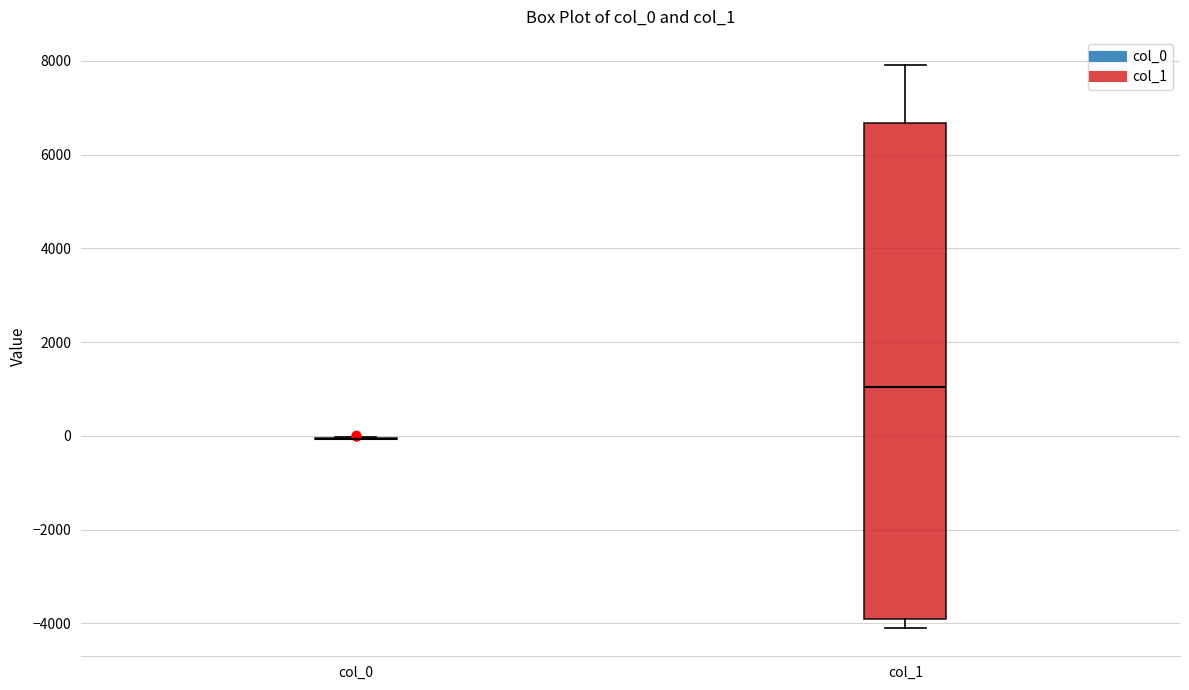

Which box is the tallest, from its lower edge to its upper edge?

col_1